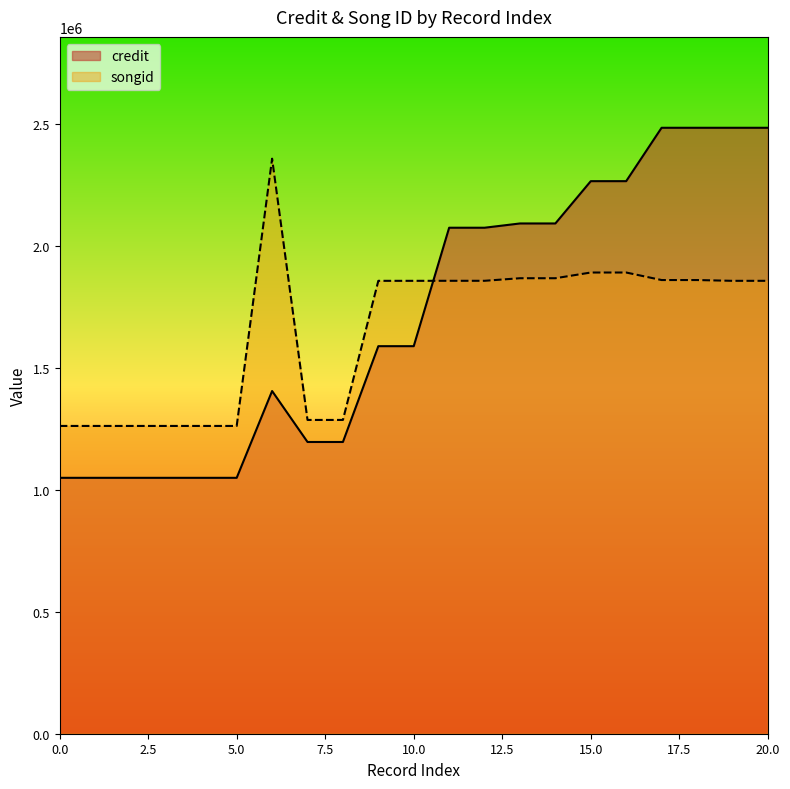

What is the difference between the credit values at 1027776 and 1086529?

392686